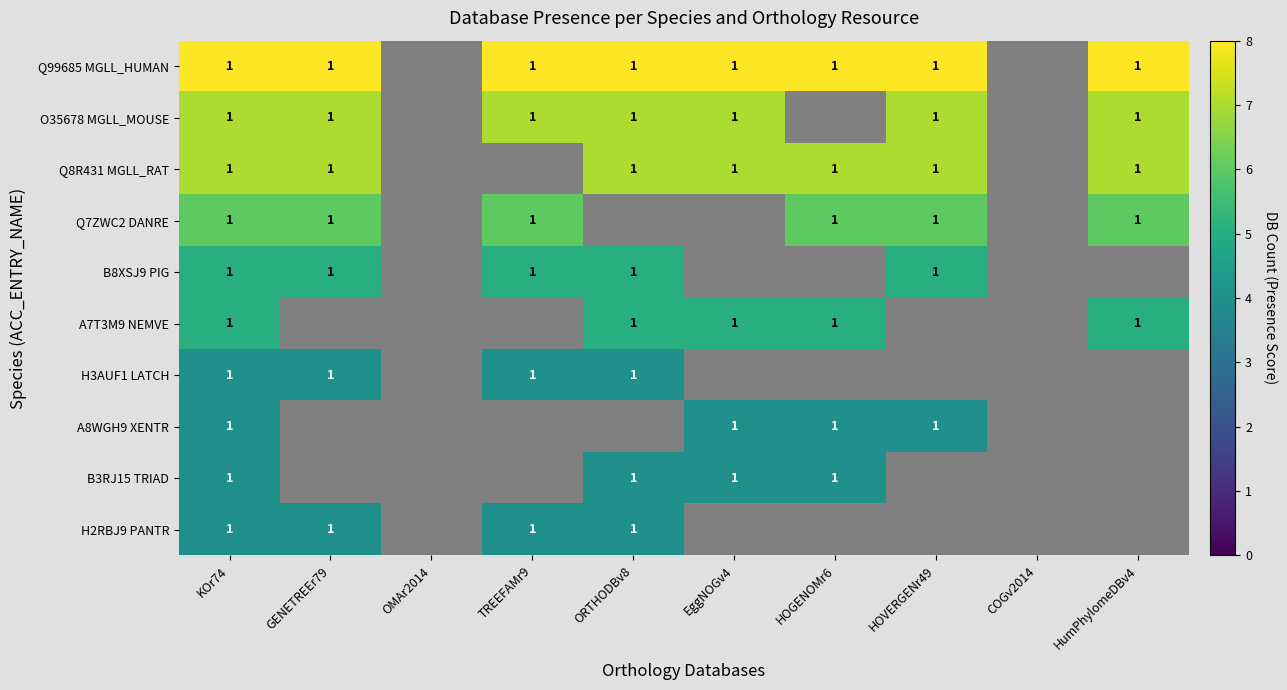

The O35678 MGLL_MOUSE series shows 2 at TREEFAMr9. True or false?

False